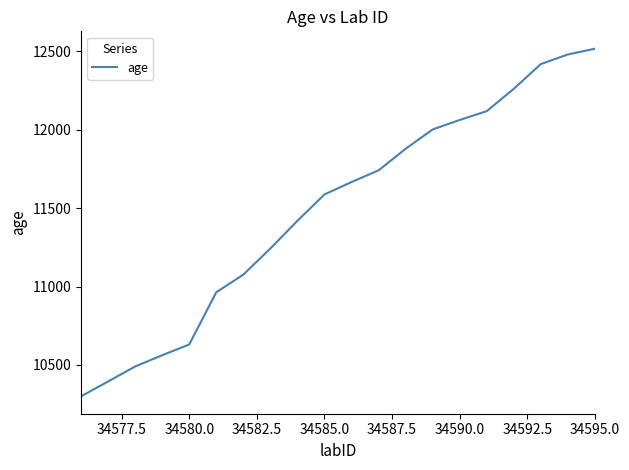

What is the difference between the maximum and minimum values?

2218.1